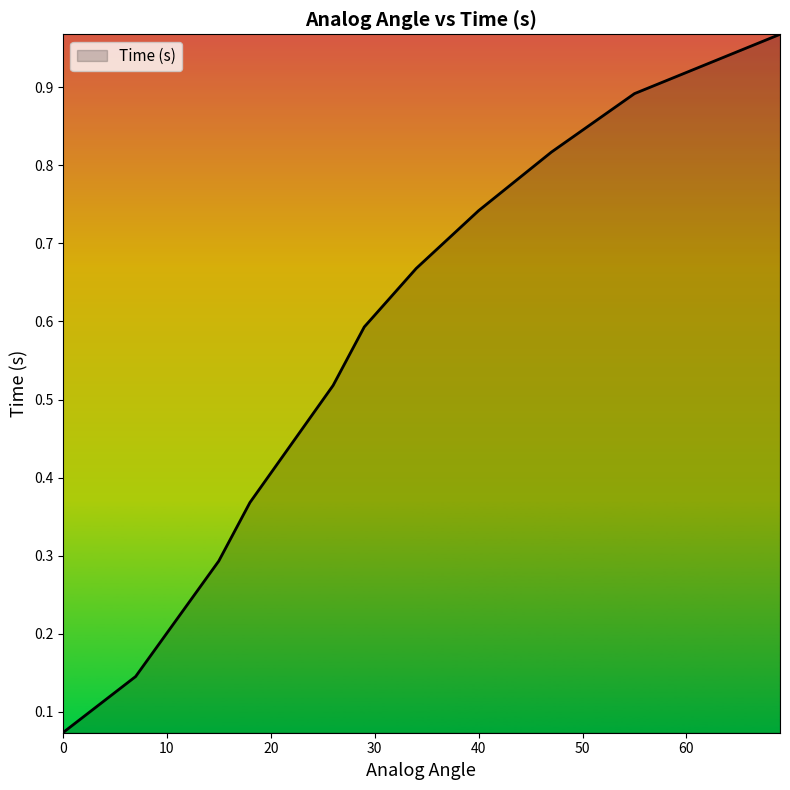

What is the difference between the maximum and minimum values?

0.9